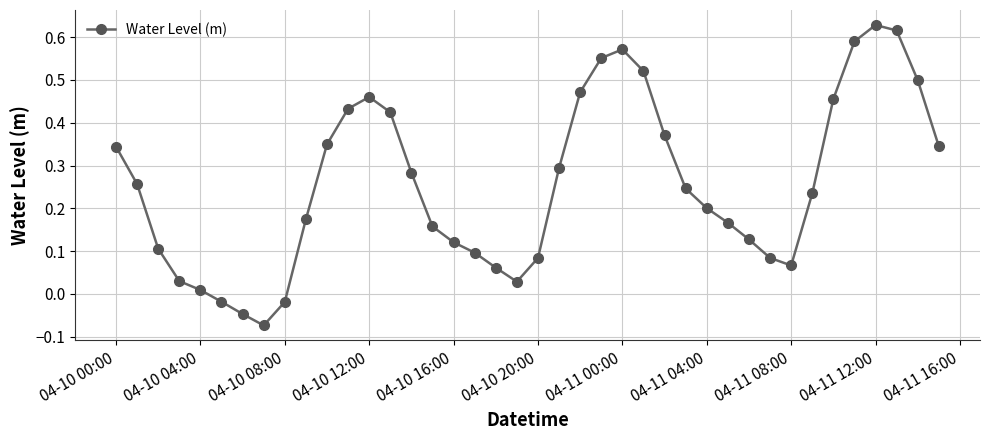

How many data points does each series have?

40